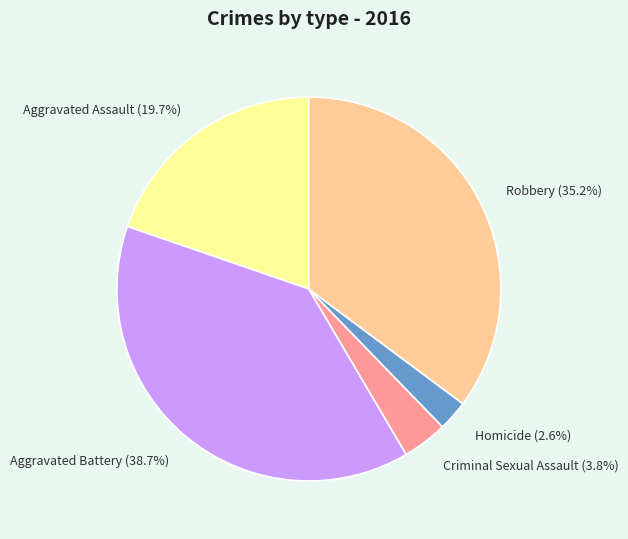

Which category has the biggest portion of the pie?

Aggravated Battery